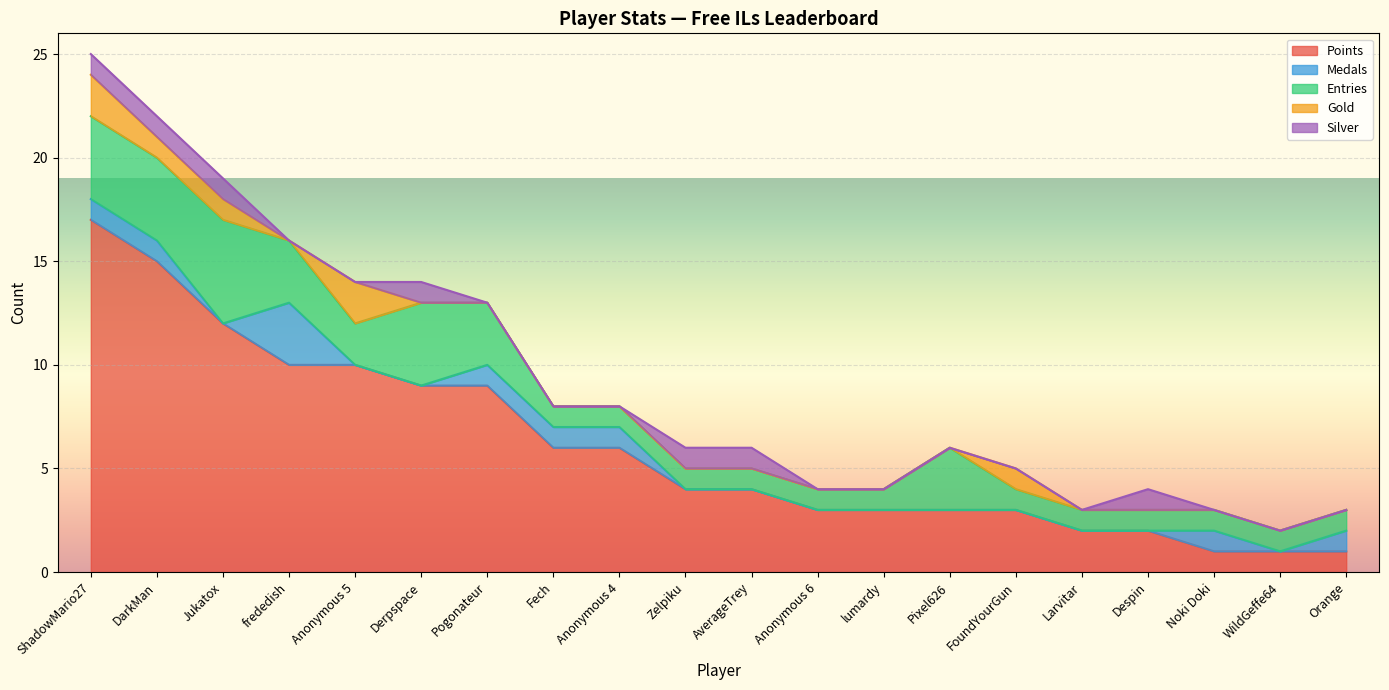

Between DarkMan and Fech, which series saw the biggest shift?

Points